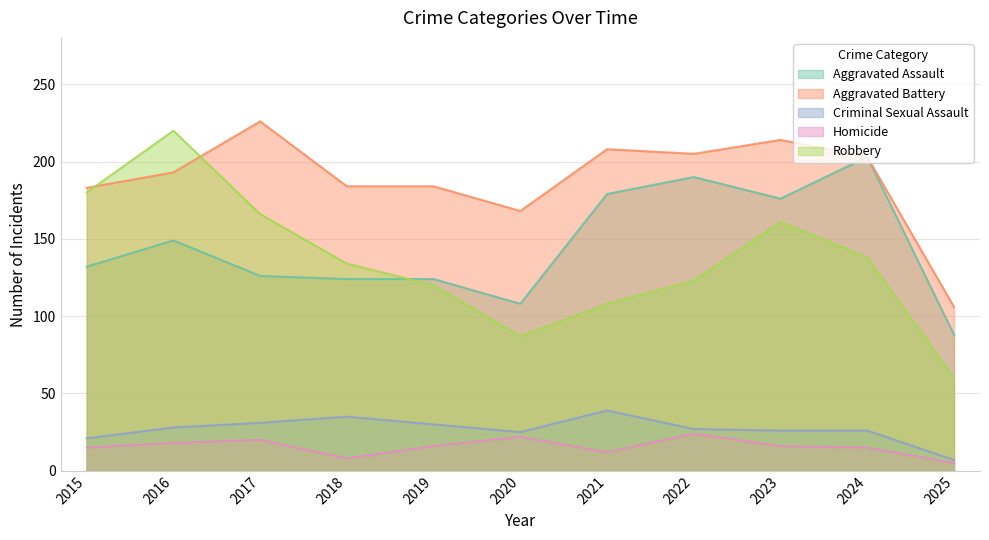

At which category does Criminal Sexual Assault reach its first local valley?

2020